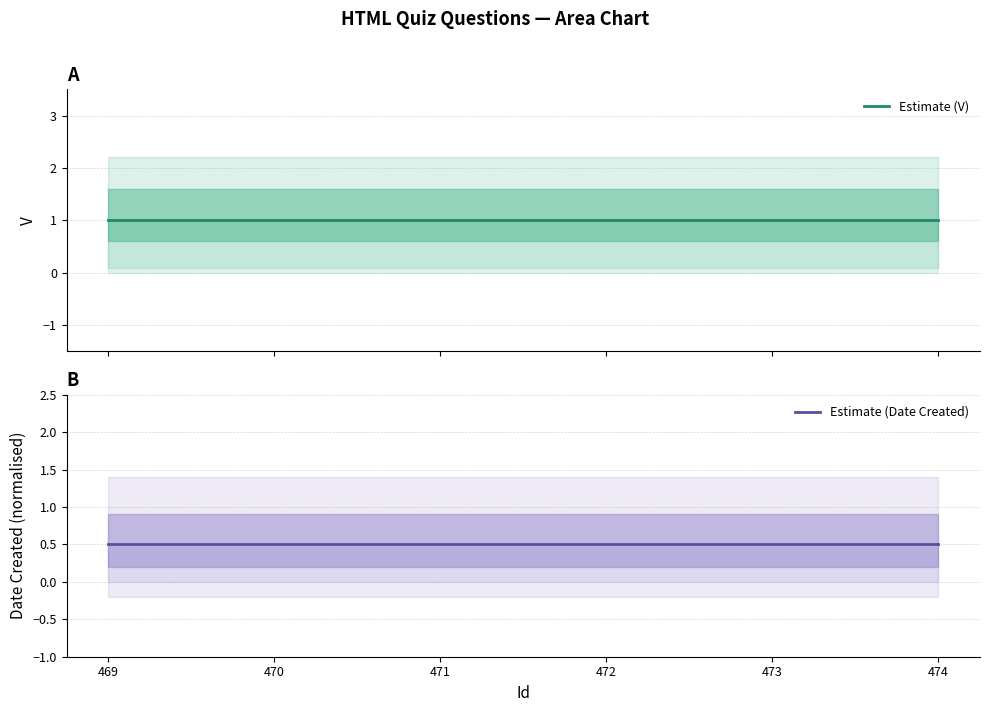

How many distinct data groups are displayed?

2